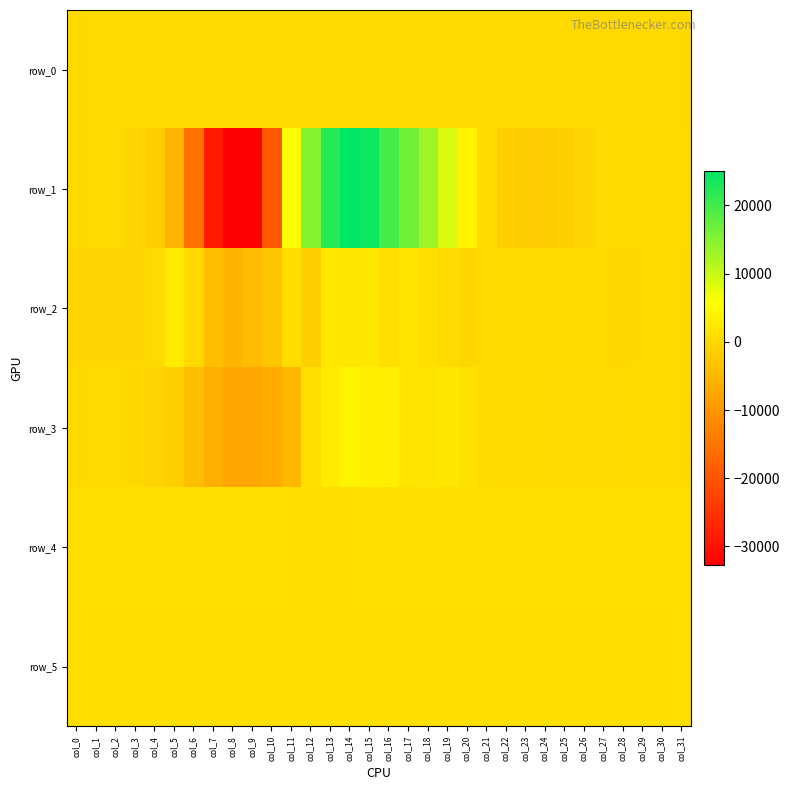

At which label does row_1 first exceed 220?

col_11